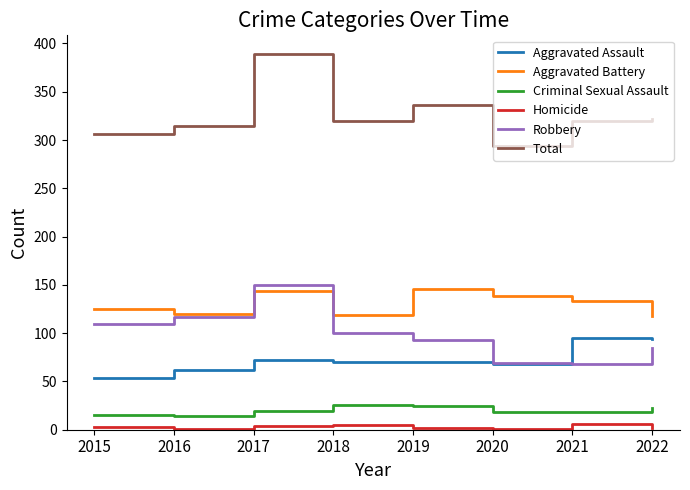

The Homicide series shows 5 at 2018. True or false?

True